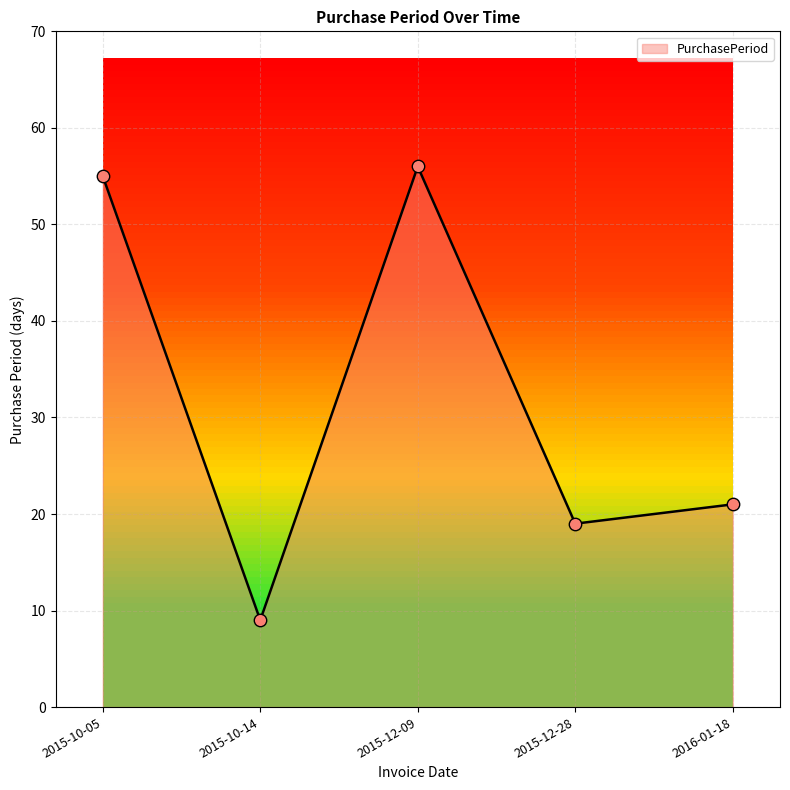

Which has a higher value, 2016-01-18 or 2015-12-28?

2016-01-18